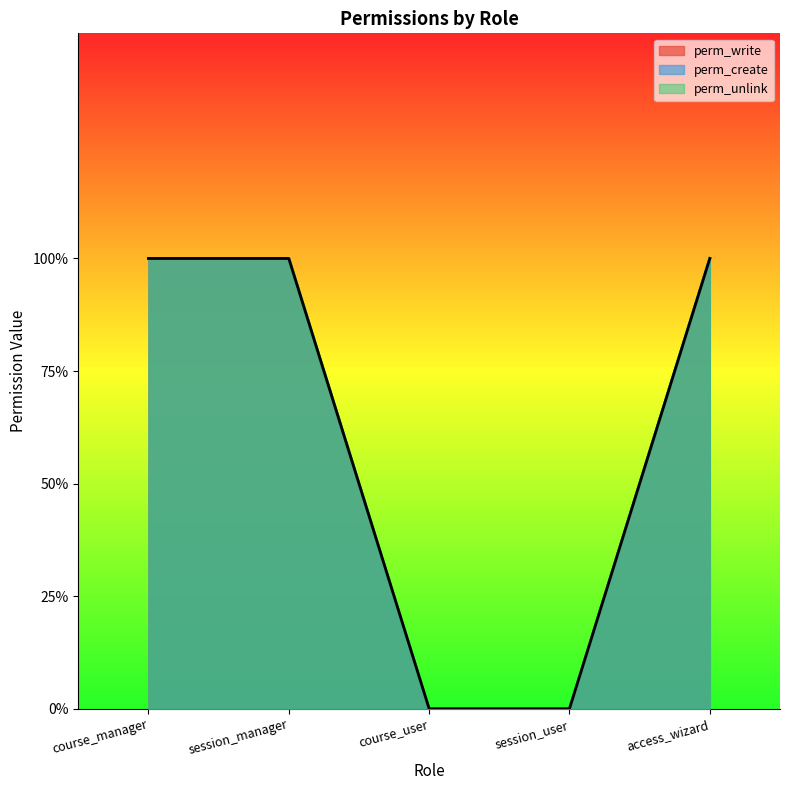

Is the value of perm_write at course_user greater than the value of perm_create at course_user?

No